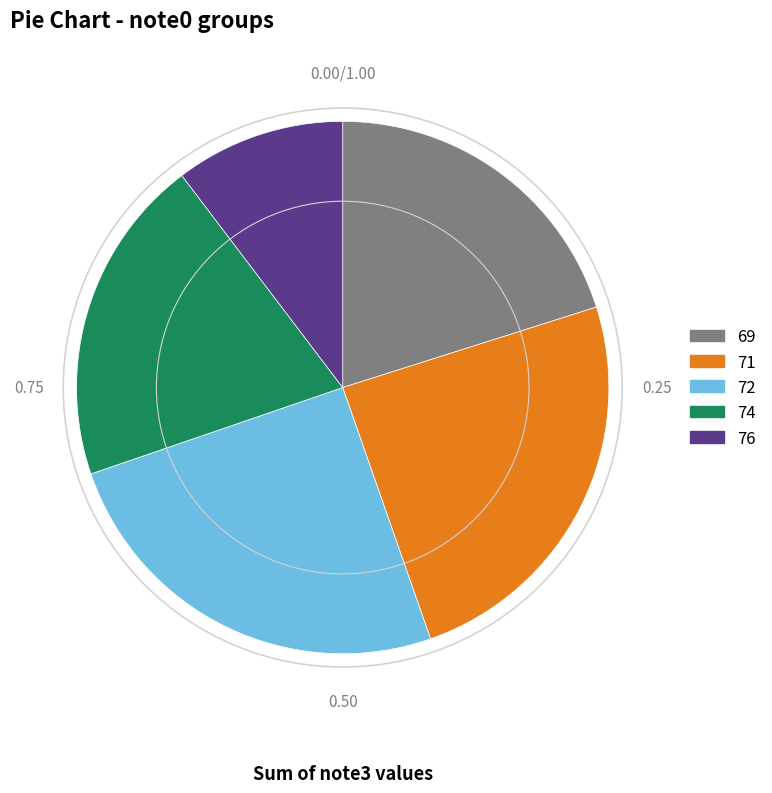

Is there any slice that represents more than half of the pie?

No